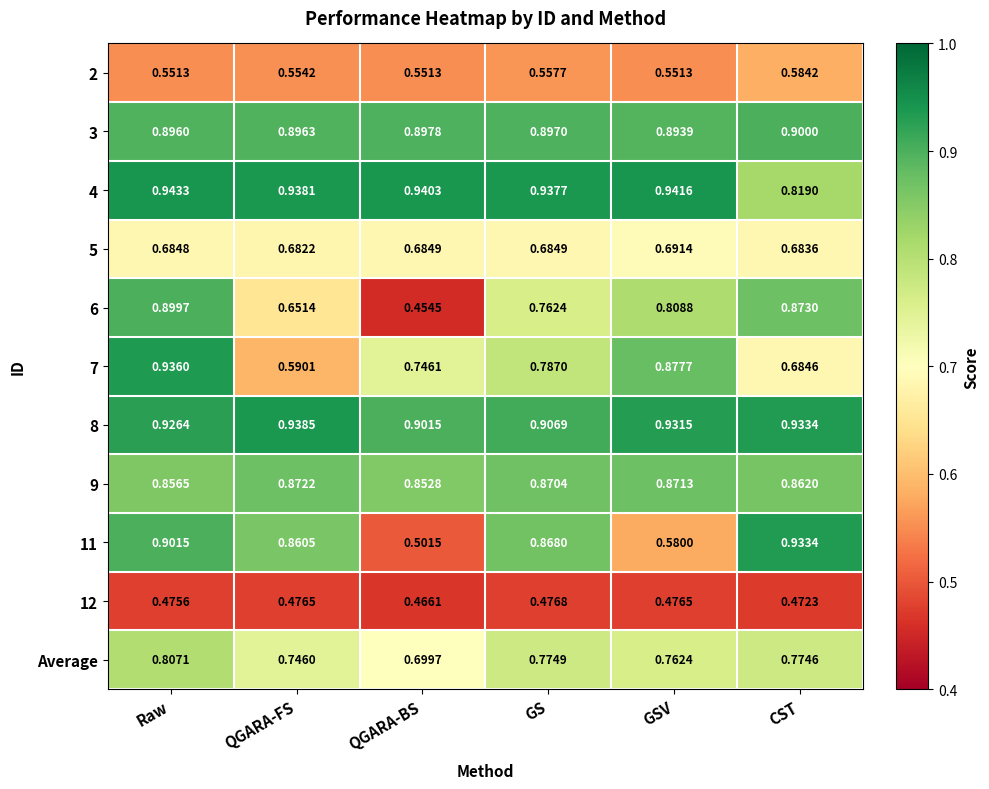

At which category does the chart reach its minimum across all series?

QGARA-BS